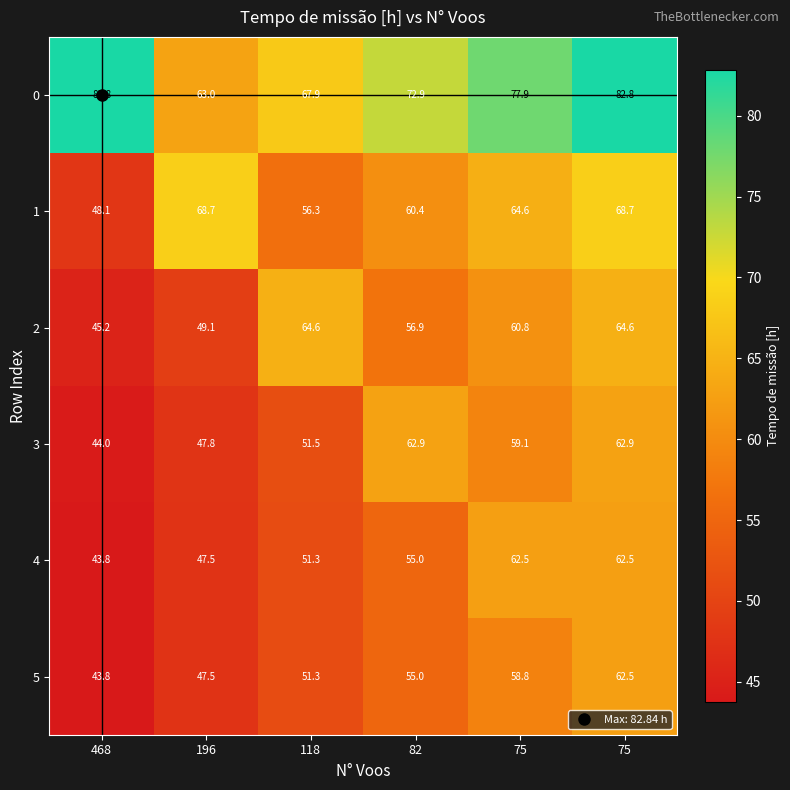

How many values in the 0 series are below 77?

3